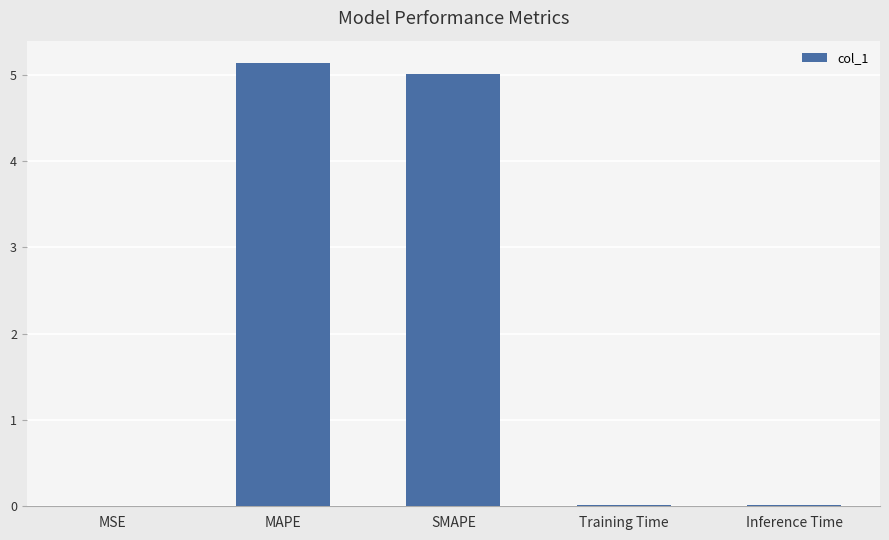

Which has a higher value, SMAPE or Training Time?

SMAPE